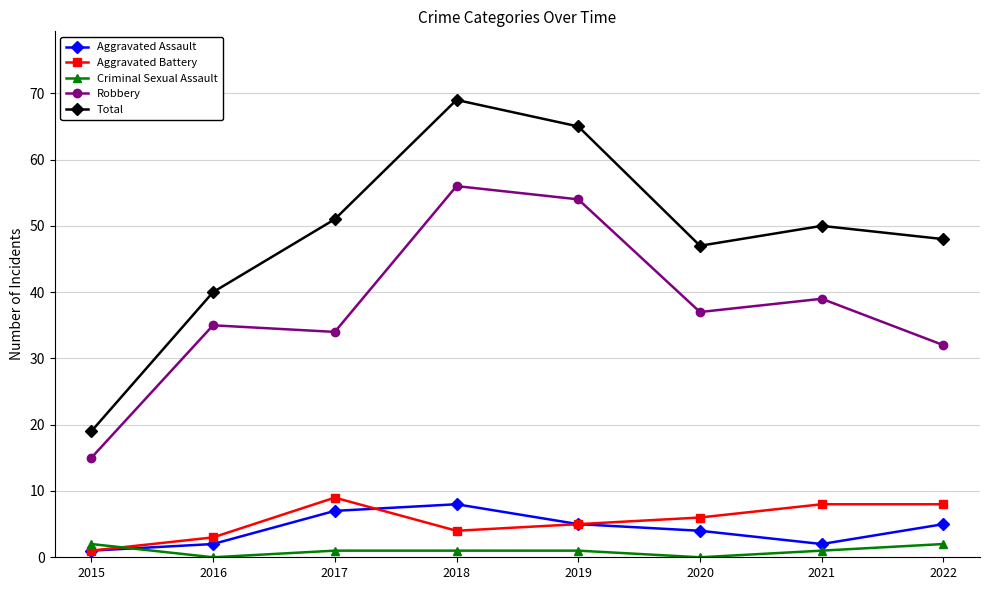

List the labels in order of Total value, largest first.

2018, 2019, 2017, 2021, 2022, 2020, 2016, 2015